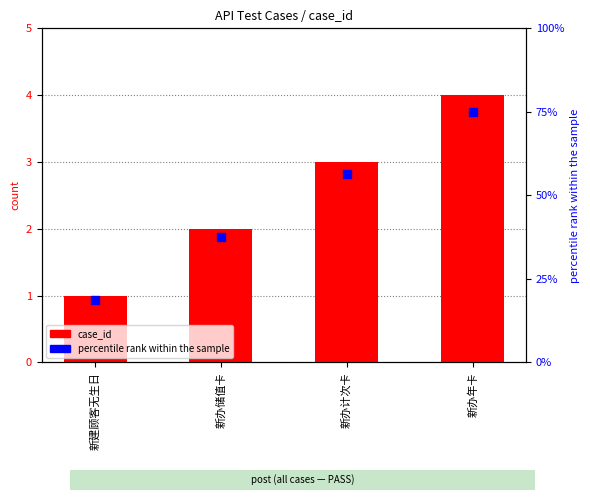

At how many categories does at least one series exceed 31?

3